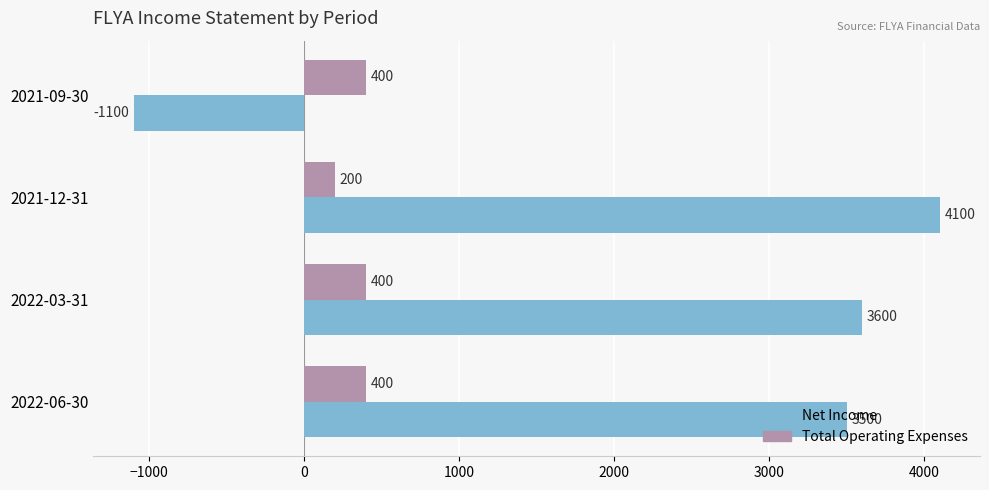

At which label is Net Income closest to 1500?

2022-06-30